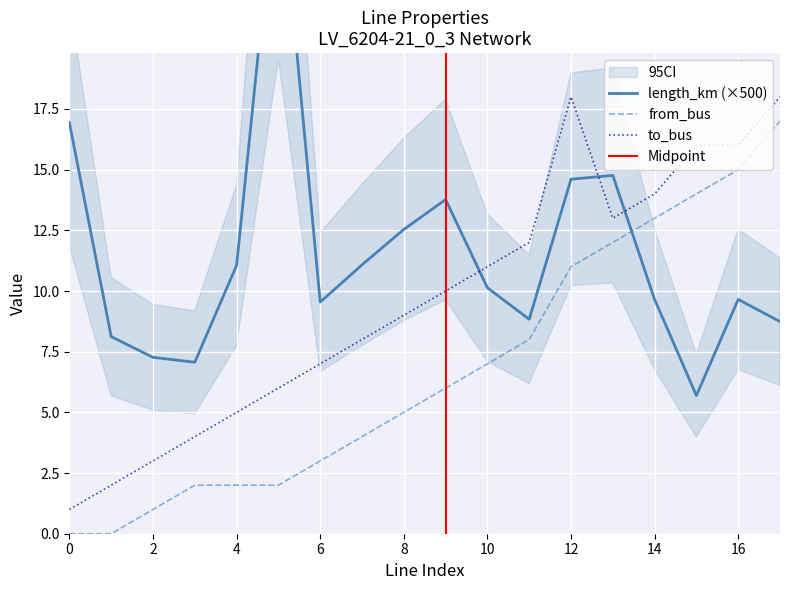

What are all the series names shown in the legend?

length_km, from_bus, to_bus